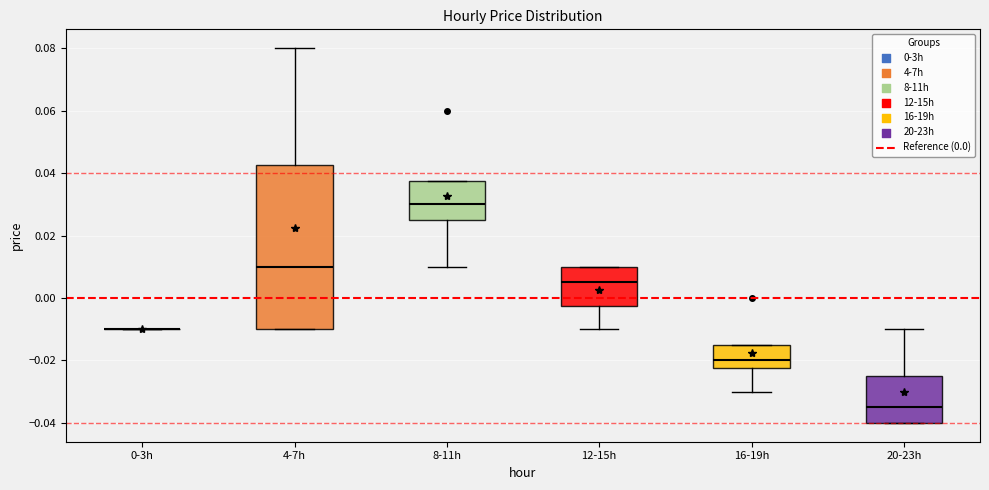

Comparing the boxes themselves (not the whiskers), which one is the tallest?

4-7h